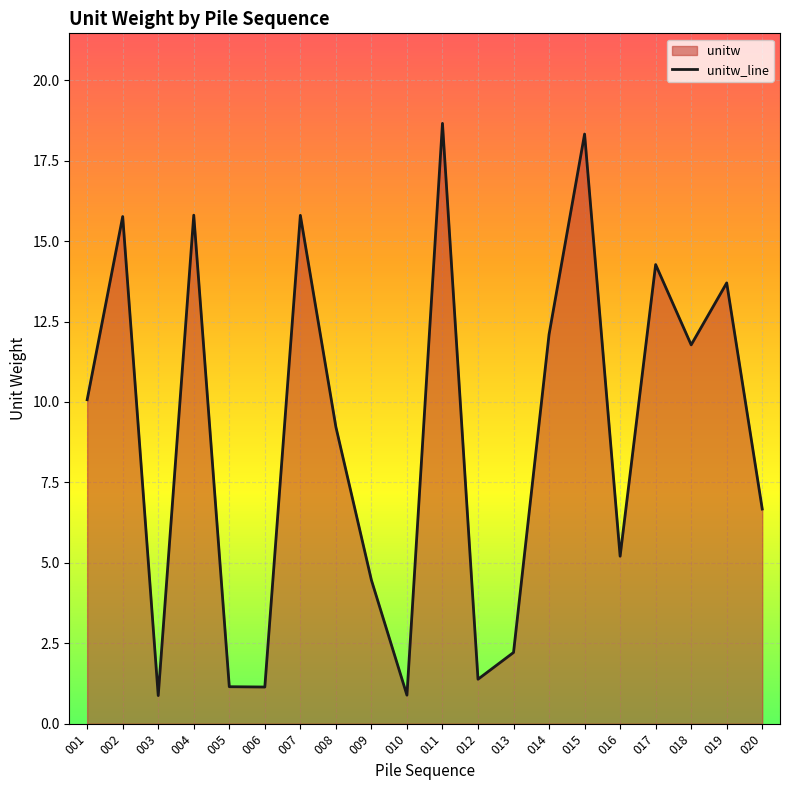

The value at 005 is 0.6. True or false?

False